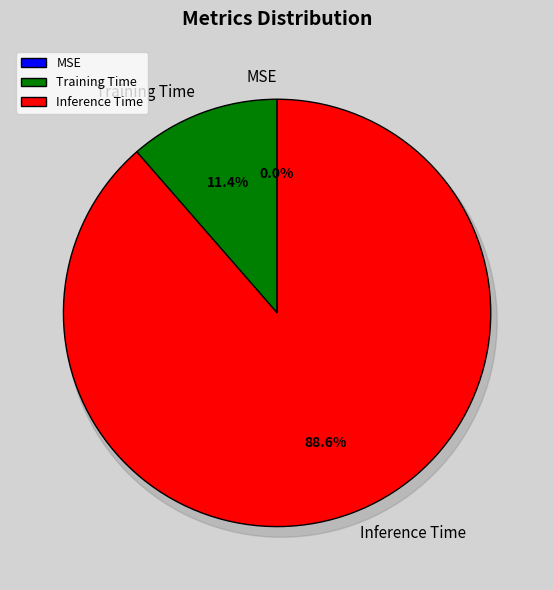

Between MSE and Training Time, which is larger?

Training Time